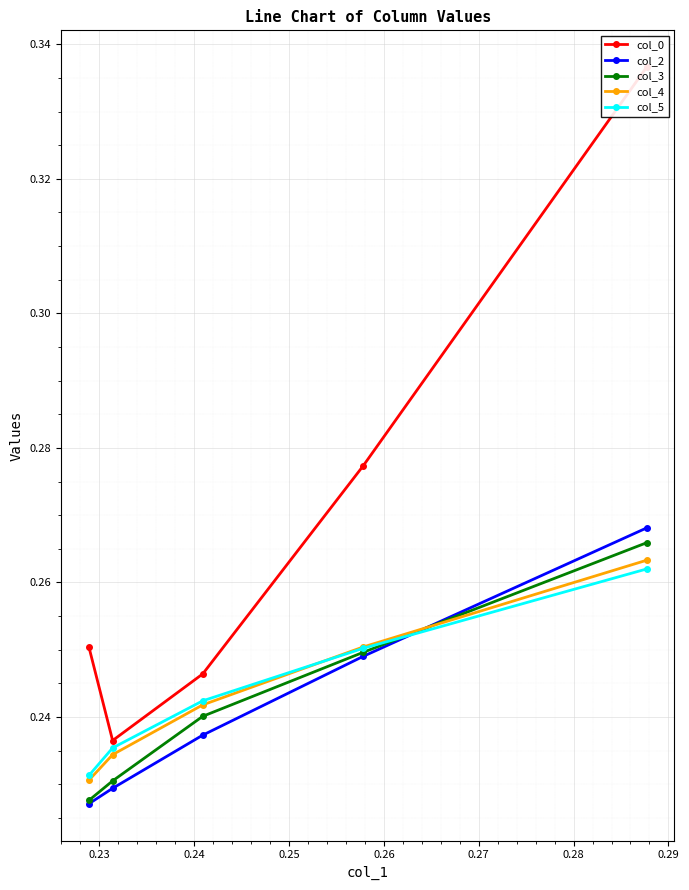

How many col_5 values are between 0 and 1?

5